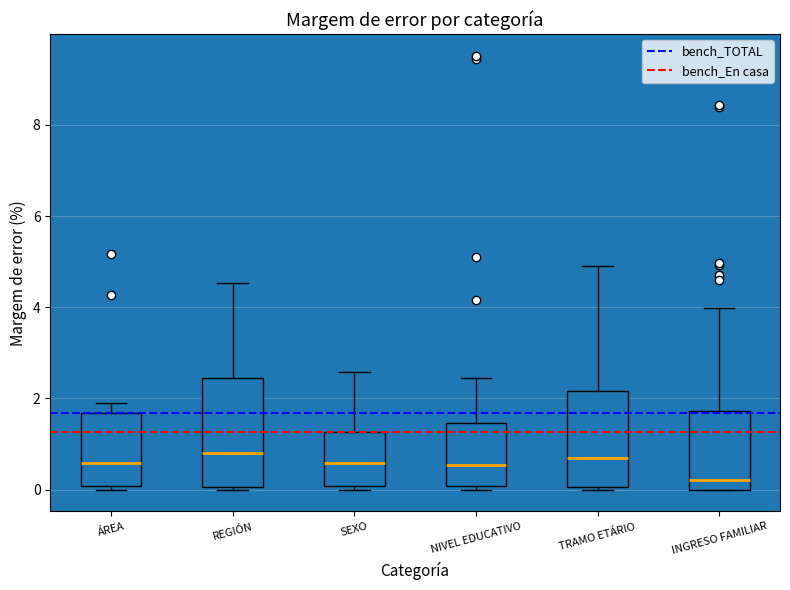

Where is the upper edge of the box for ÁREA on the y-axis? The values are not printed on the chart, so give them approximately, as read against the axis.

1.6